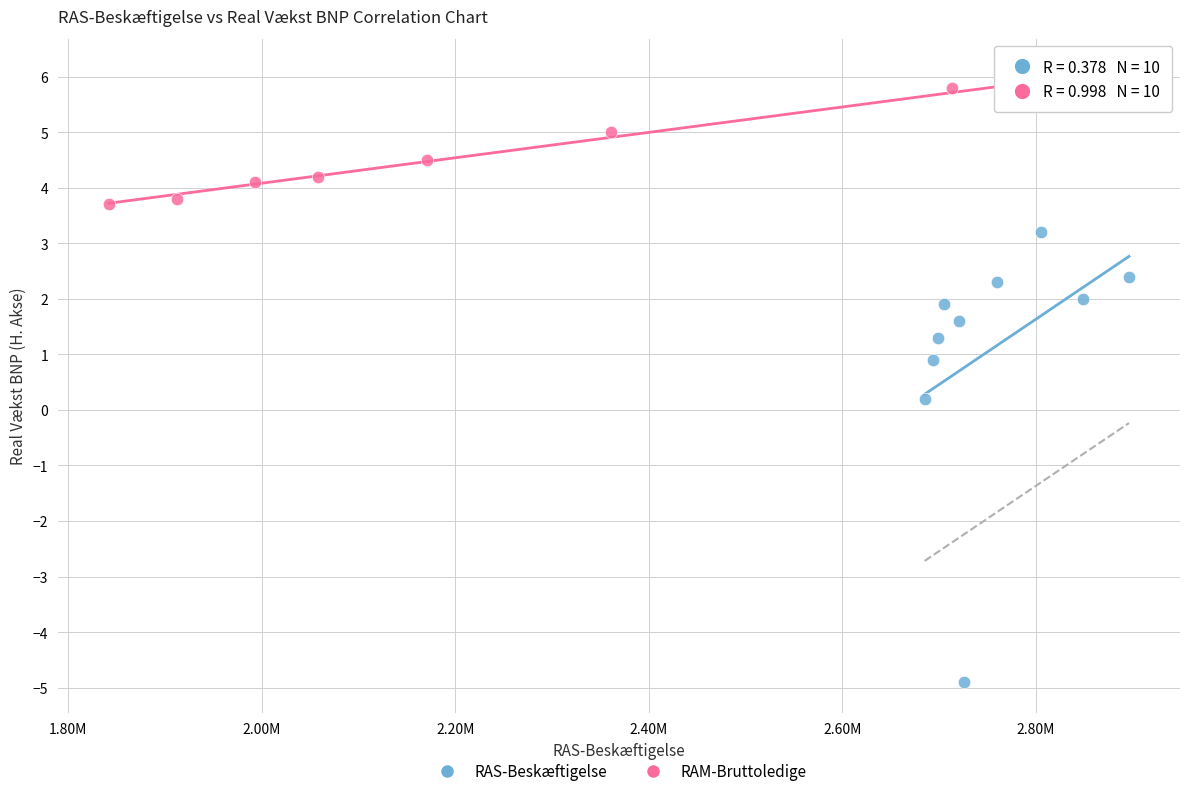

Which series contains the lowest Y value?

RAS-Beskæftigelse